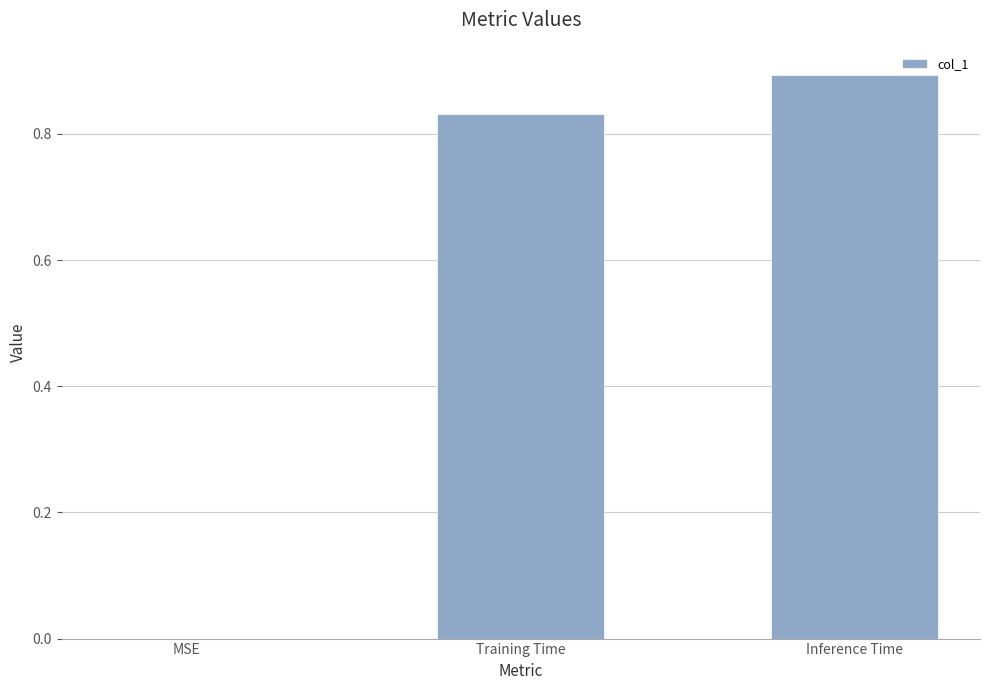

How many positive values are there?

2